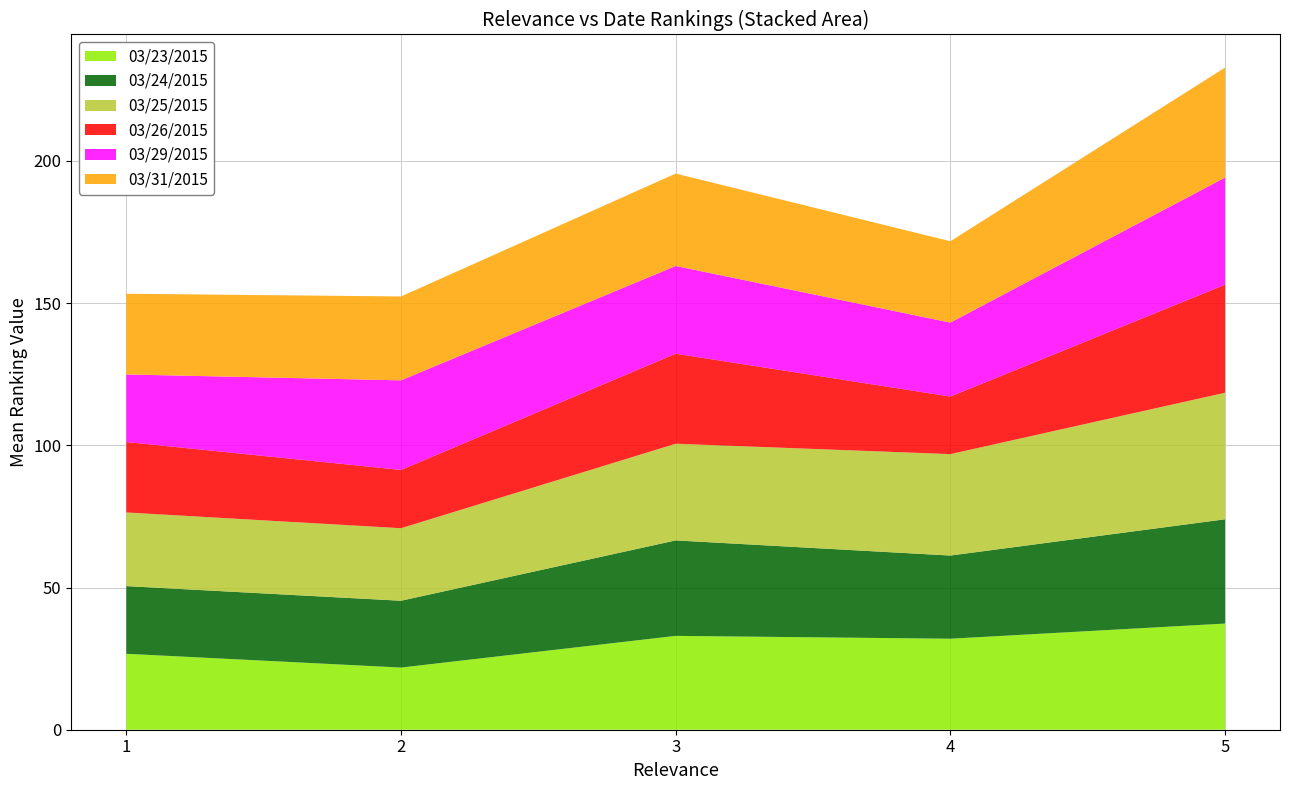

What is the lowest value of the 03/23/2015 series?

21.9